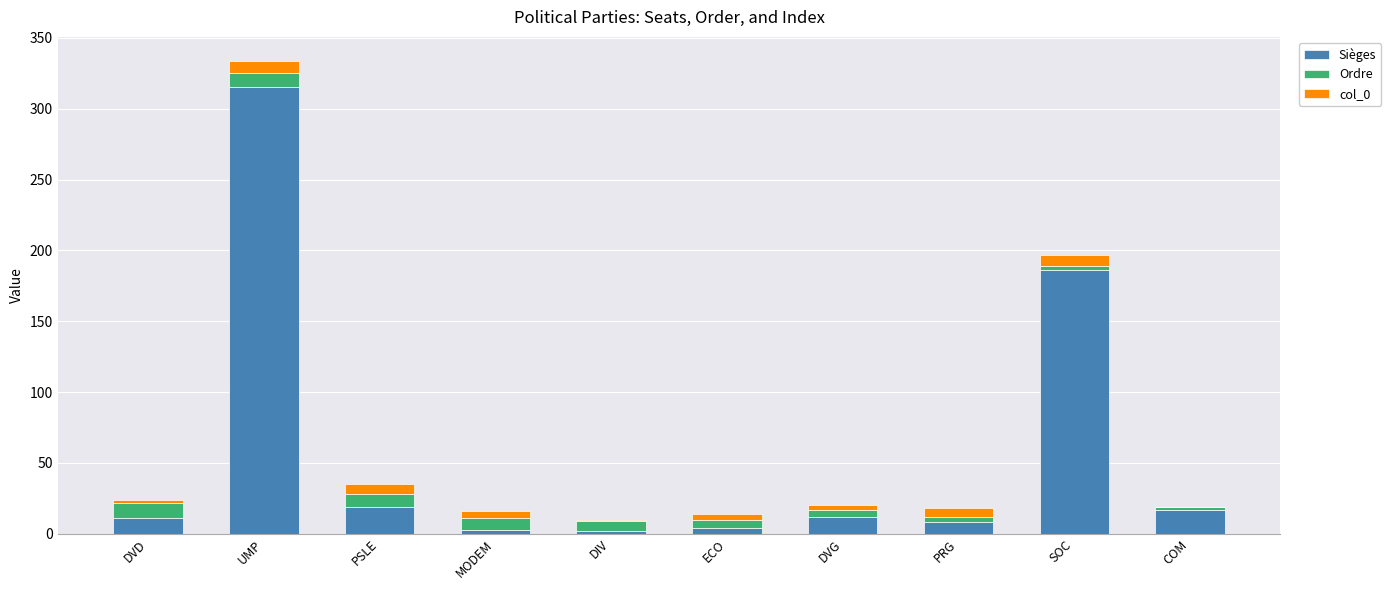

At which category is the sum across all series the highest?

UMP